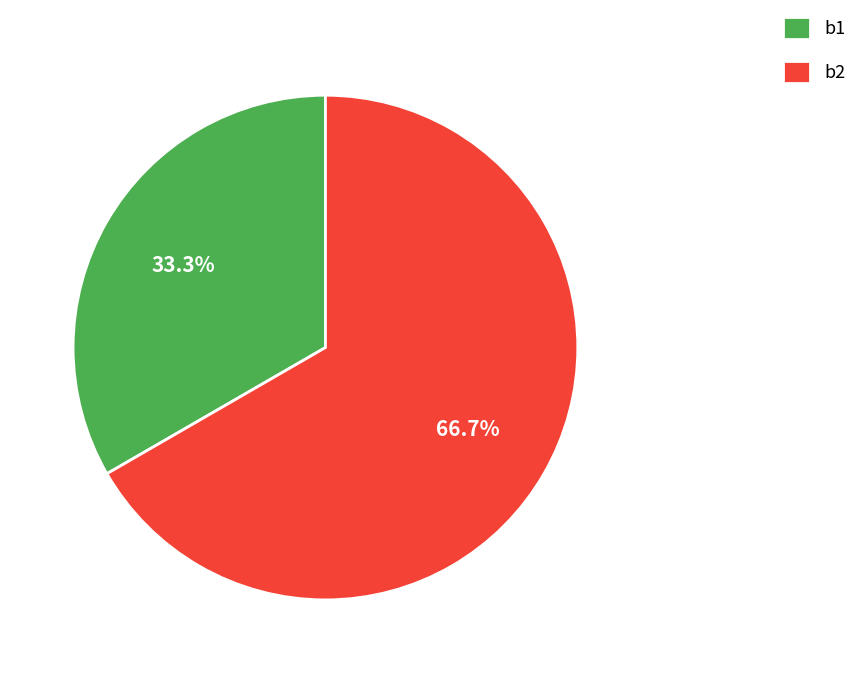

Approximately how many times larger is the value at b1 compared to b2?

0.5